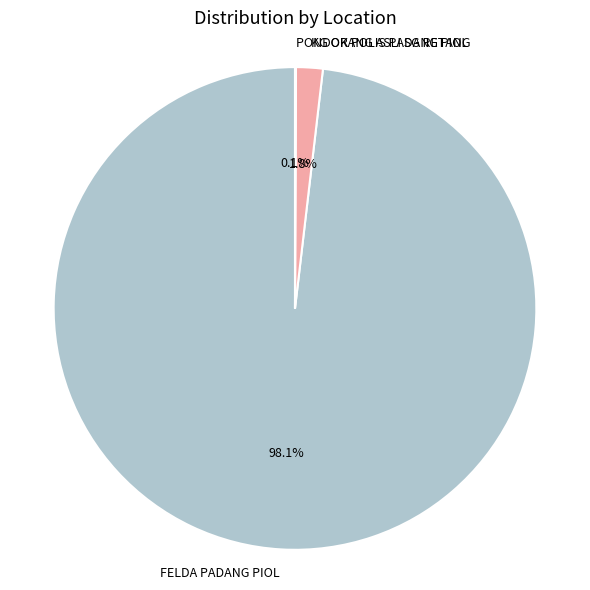

To the nearest percent, what is the difference between the largest and smallest slice percentages?

98%